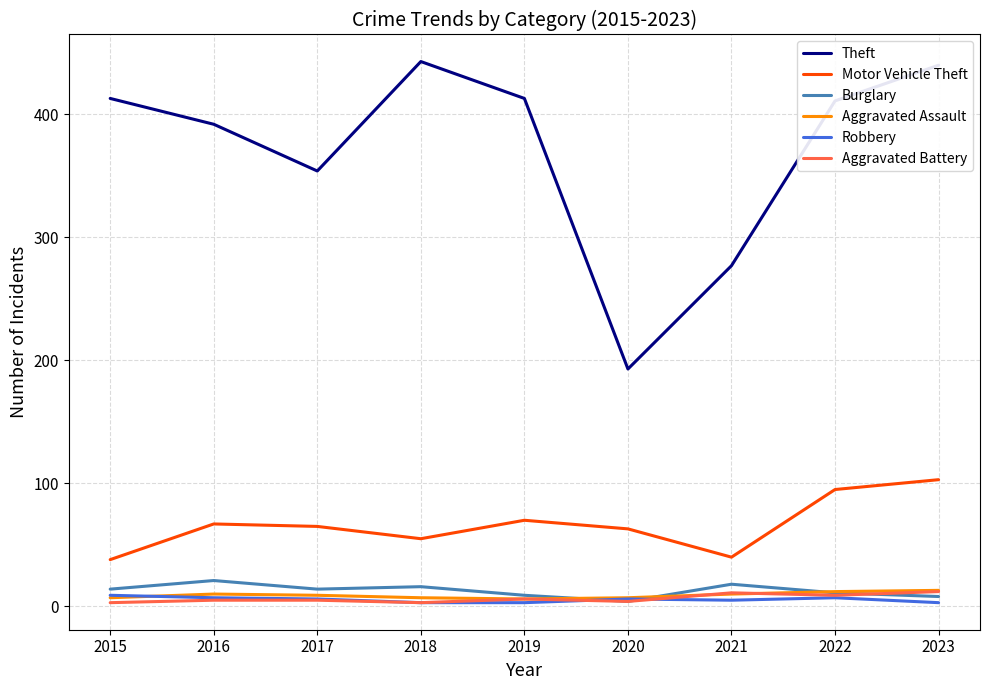

True or false: Motor Vehicle Theft and Aggravated Assault intersect in this chart.

False